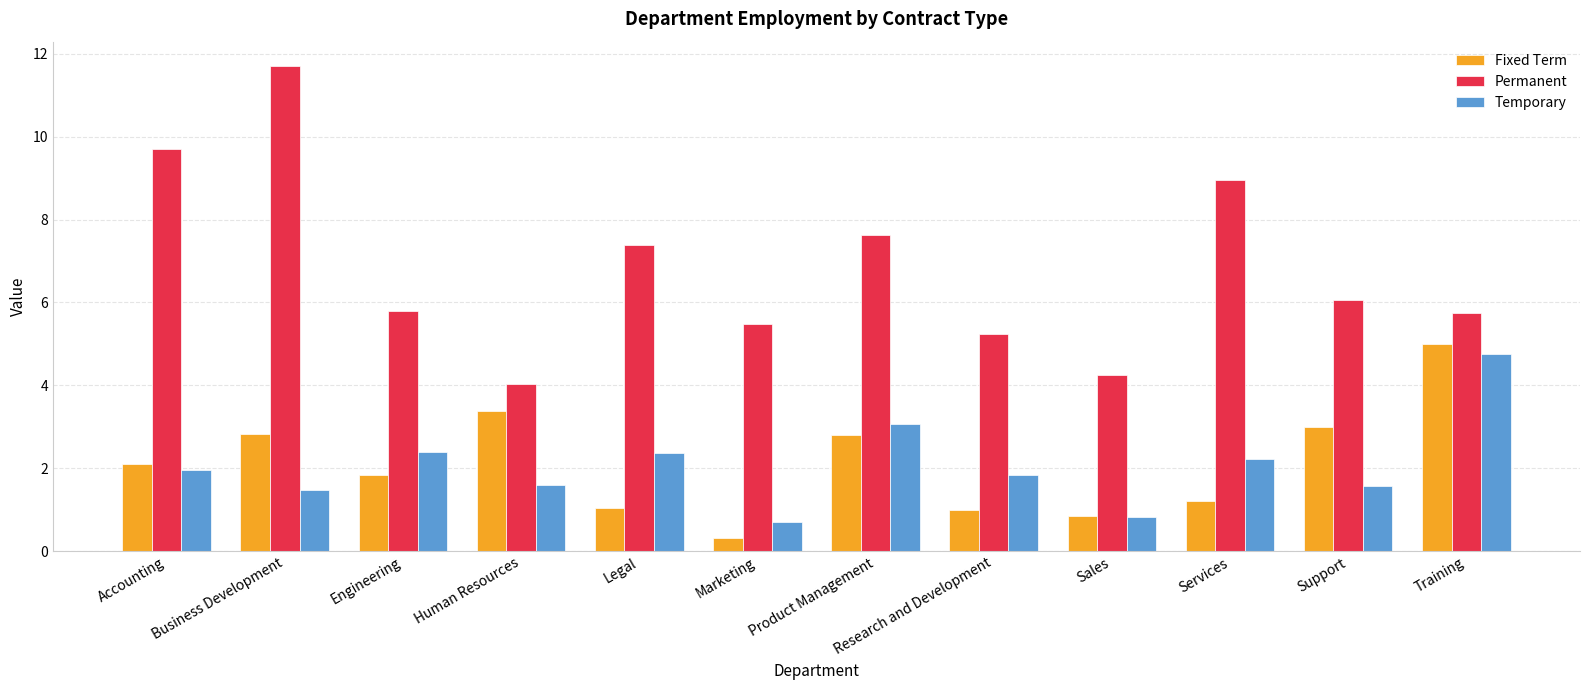

Between Legal and Product Management, which series saw the biggest shift?

Fixed Term